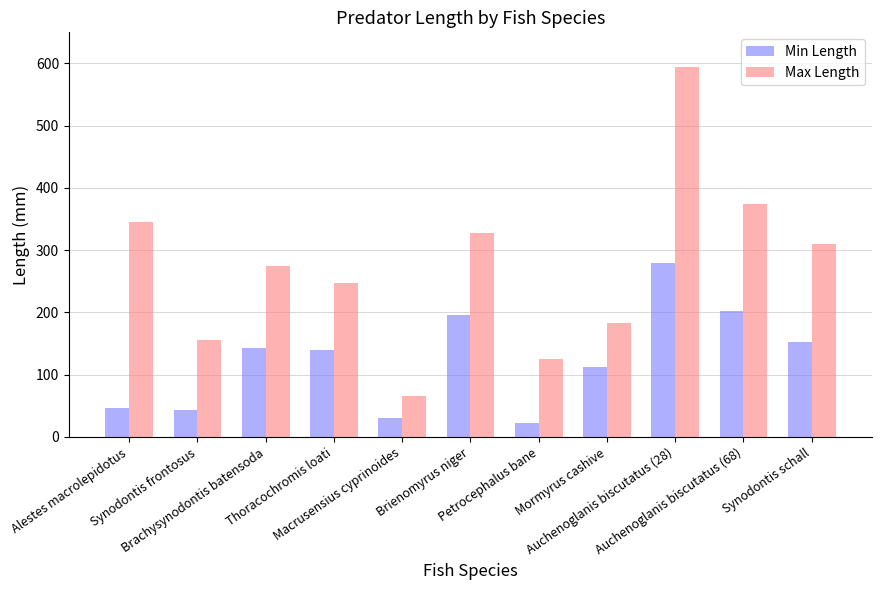

How many distinct data groups are displayed?

2